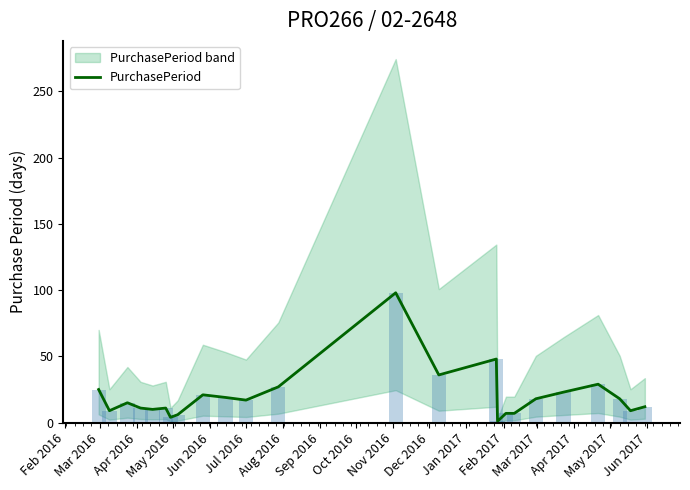

What is the highest value of the PurchasePeriod series?

98